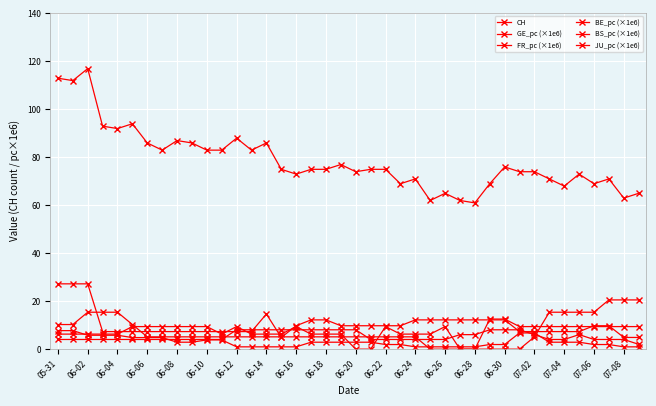

Count the number of data series in this chart.

6